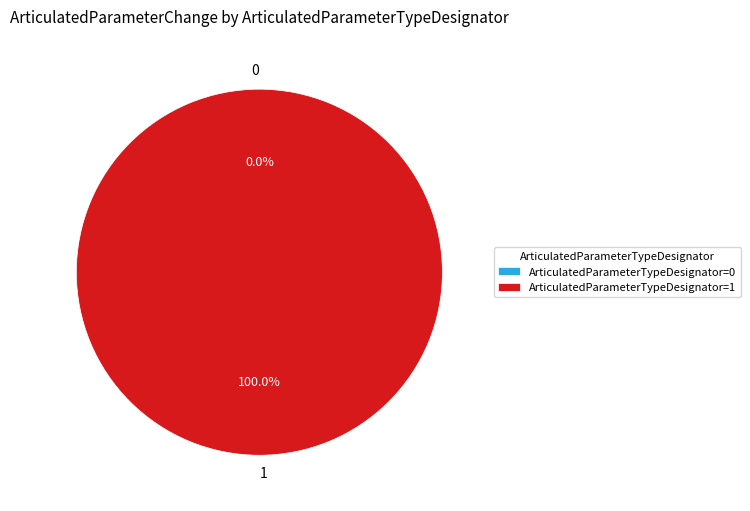

How many segments does this pie chart have?

2